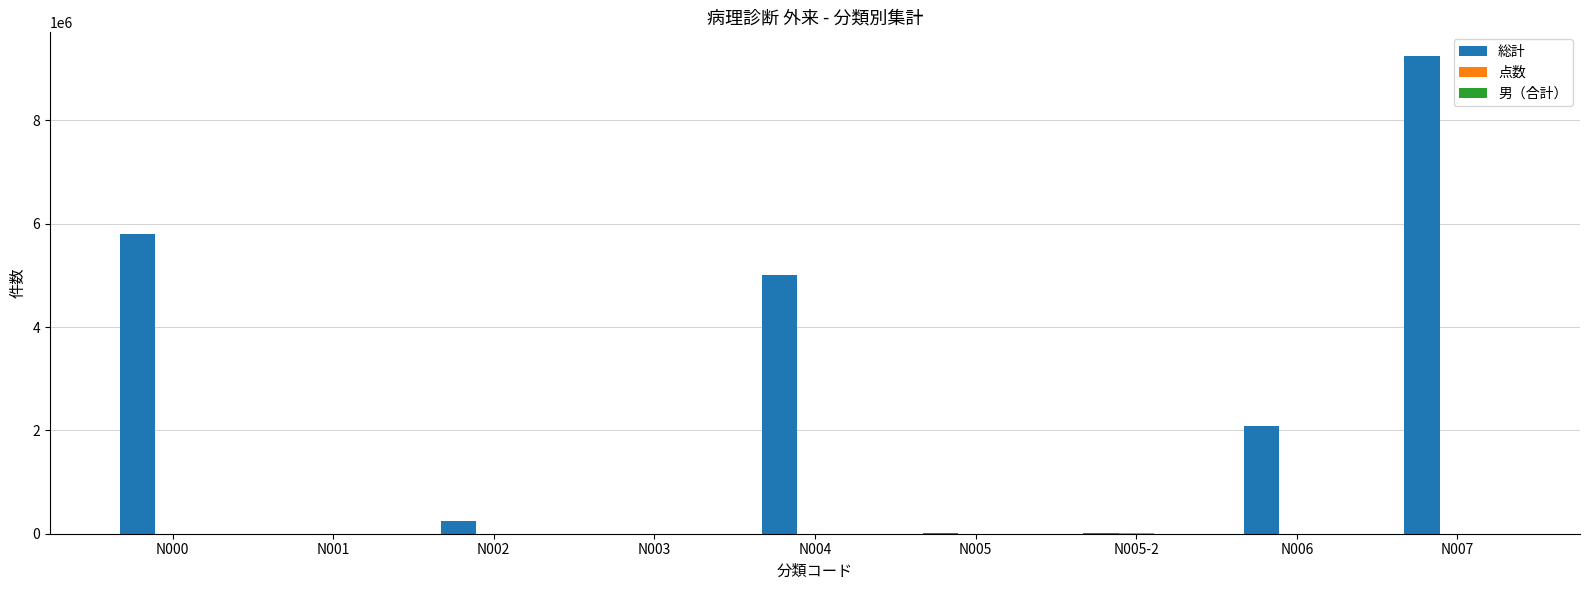

What is the sum of all 総計 values?

22385211